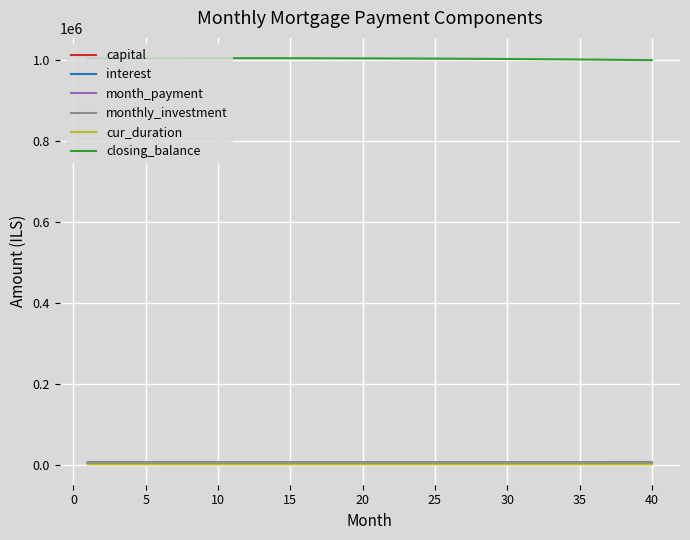

What is the maximum value shown in the chart?

1004048.7